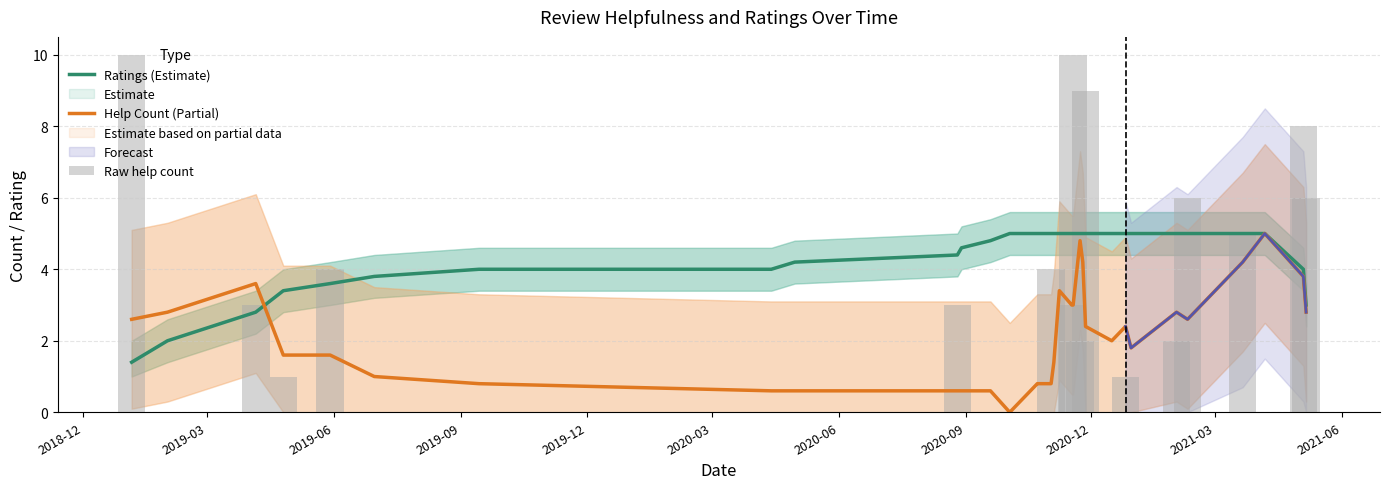

What is the minimum value for Ratings (Estimate)?

1.4